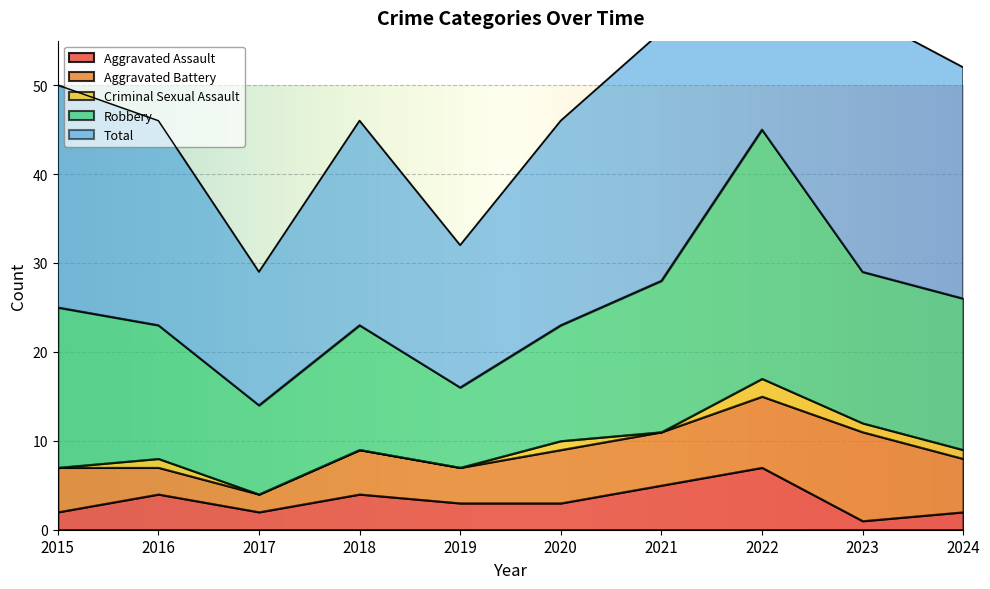

Is the value of Robbery at 2022 greater than the value of Aggravated Battery at 2016?

Yes